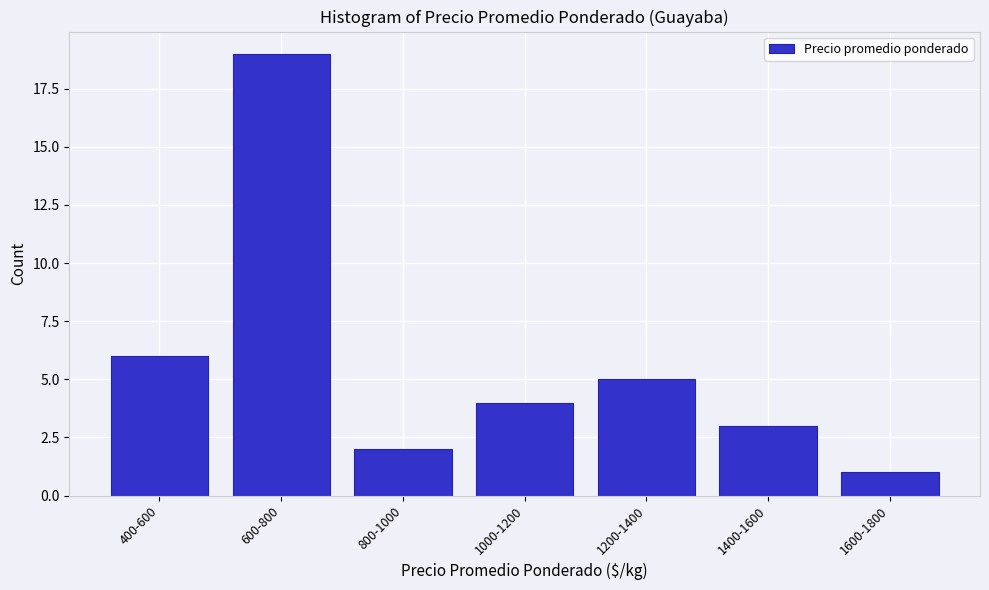

Reading right to left, list all the values displayed in this chart.

1600-1800=1	1400-1600=3	1200-1400=5	1000-1200=4	800-1000=2	600-800=19	400-600=6